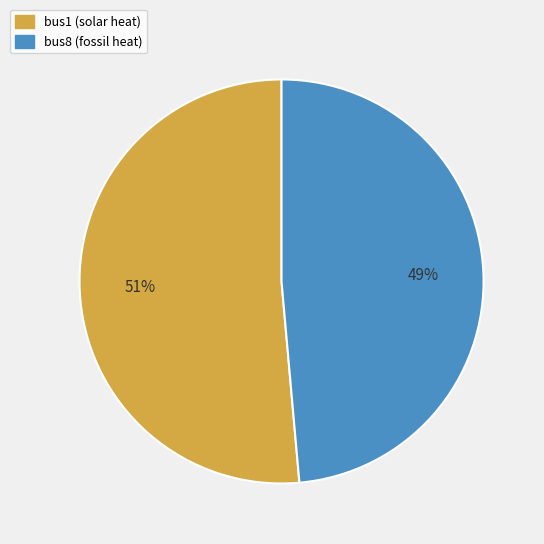

To the nearest percent, what portion does bus8 (fossil heat) represent?

49%